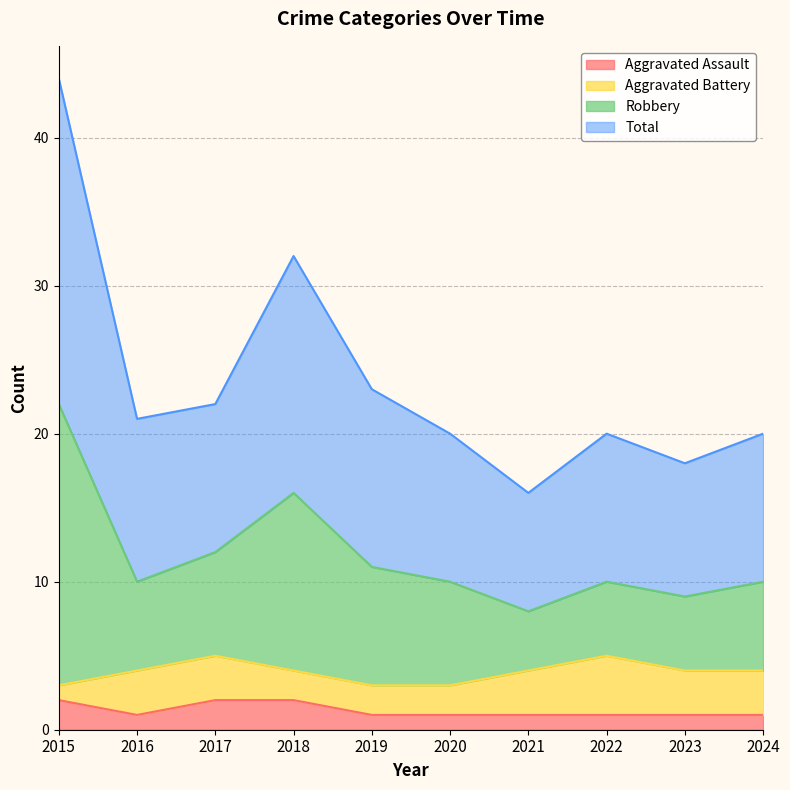

Does the chart have visible grid lines?

Yes